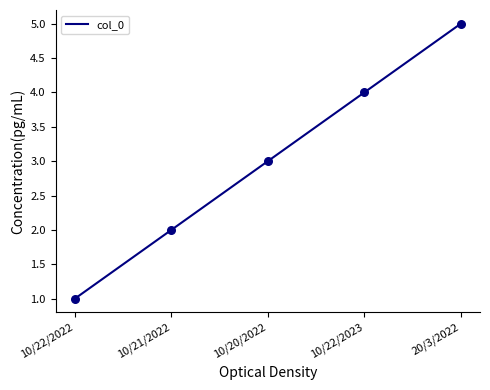

Which has a higher value, 10/22/2022 or 10/20/2022?

10/20/2022